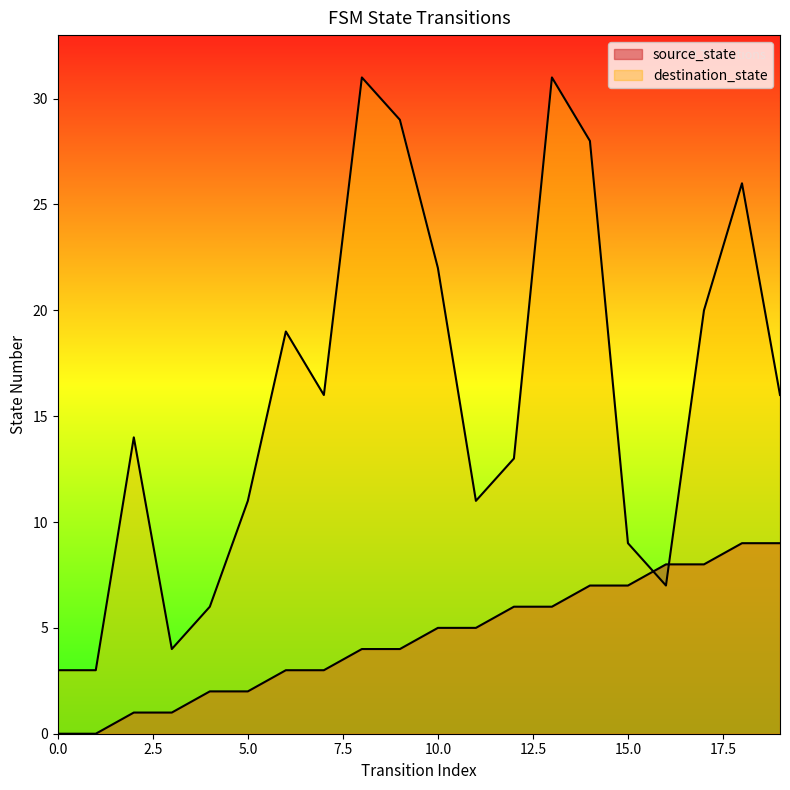

Is it true that source_state equals 8 at 16?

True